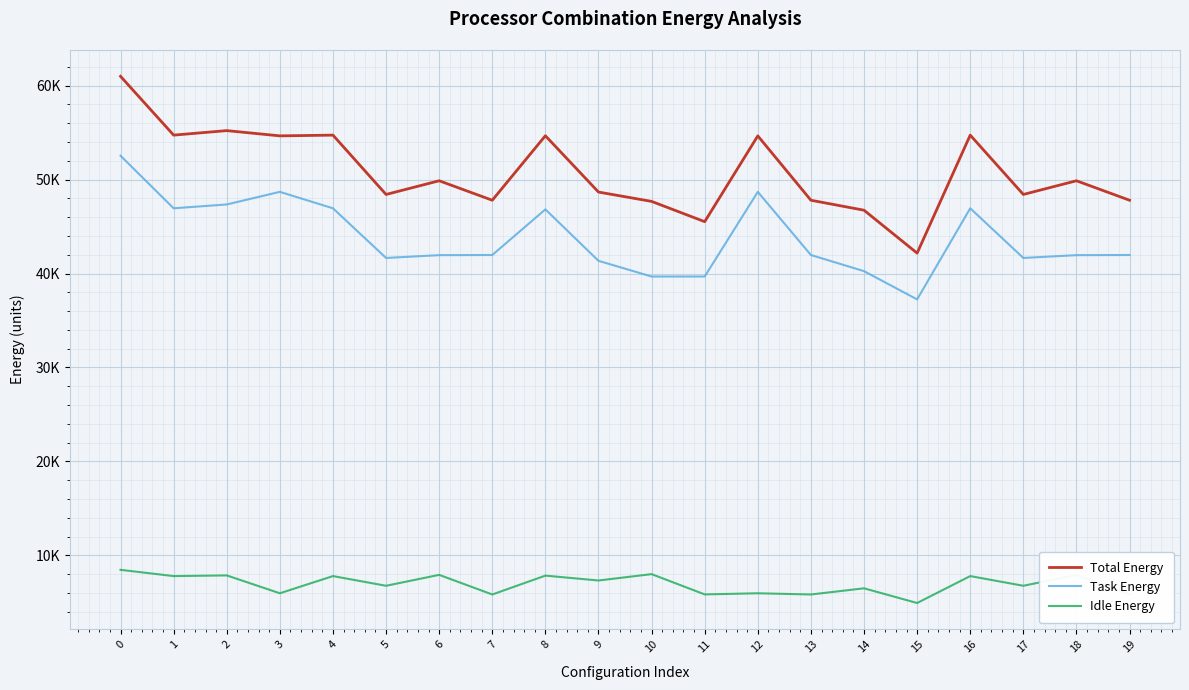

What is the approximate value of Total Energy at 5?

48414.0